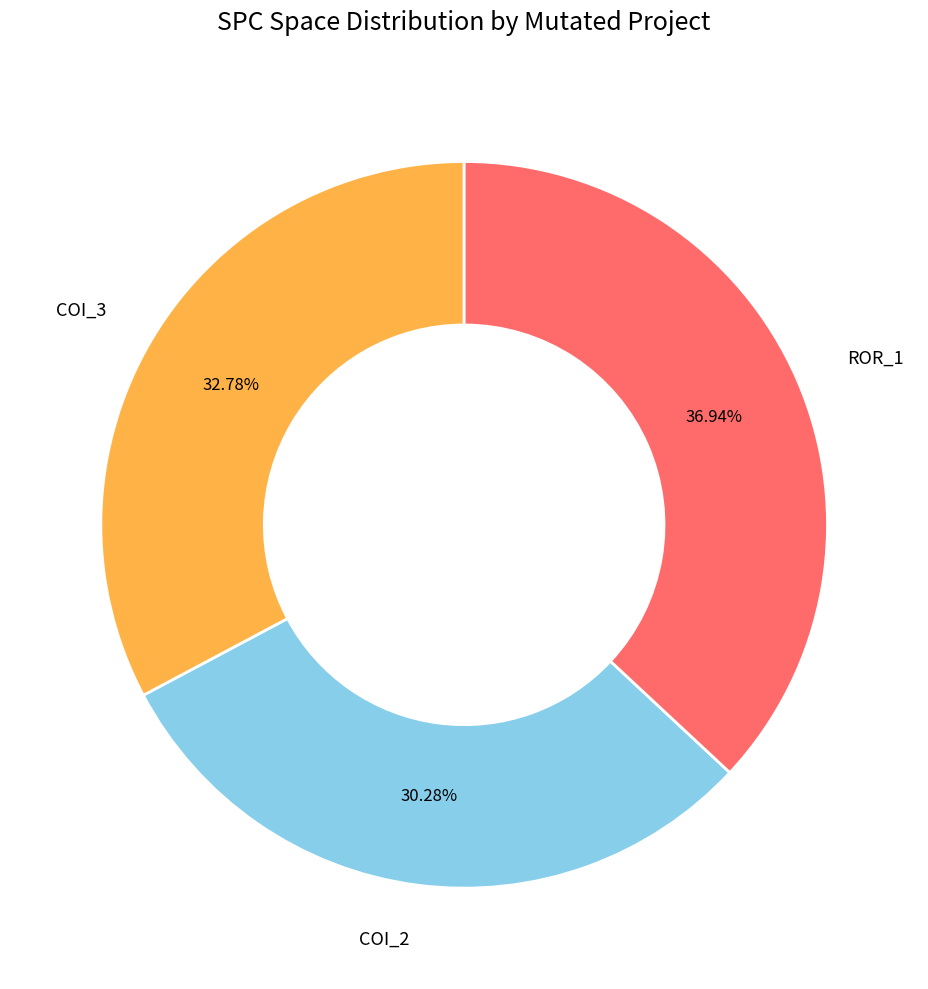

Is there a majority slice in this chart?

No